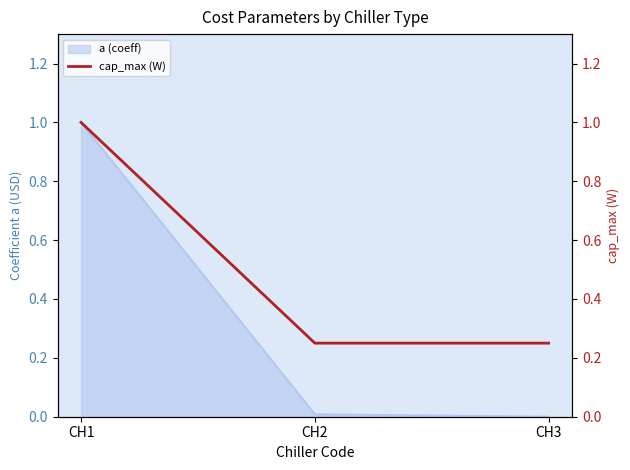

The value of a (coeff) at CH1 is 0.5. True or false?

False